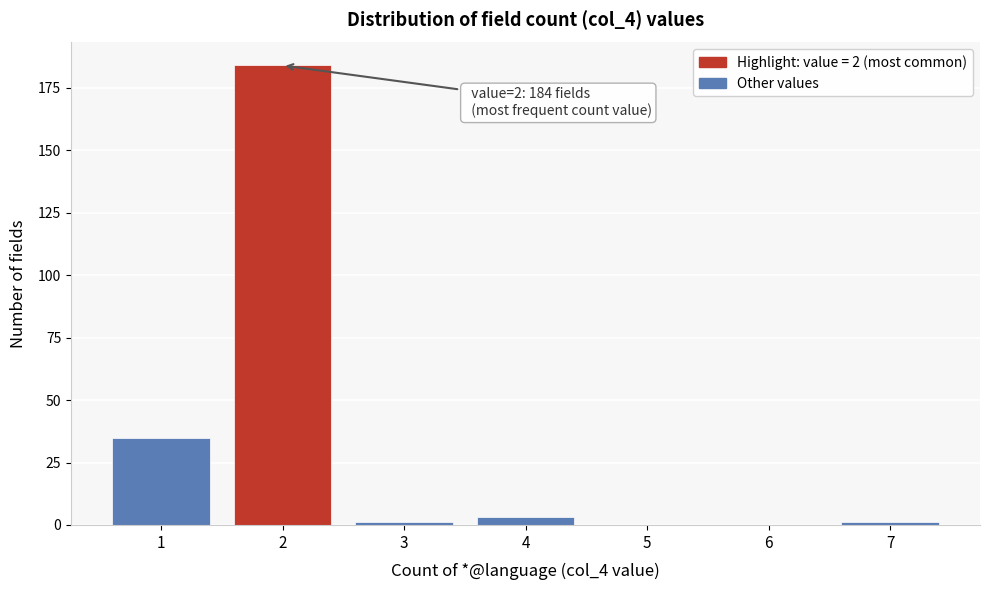

Reading right to left, what are all the values shown in this chart?

7=1	6=0	5=0	4=3	3=1	2=184	1=35